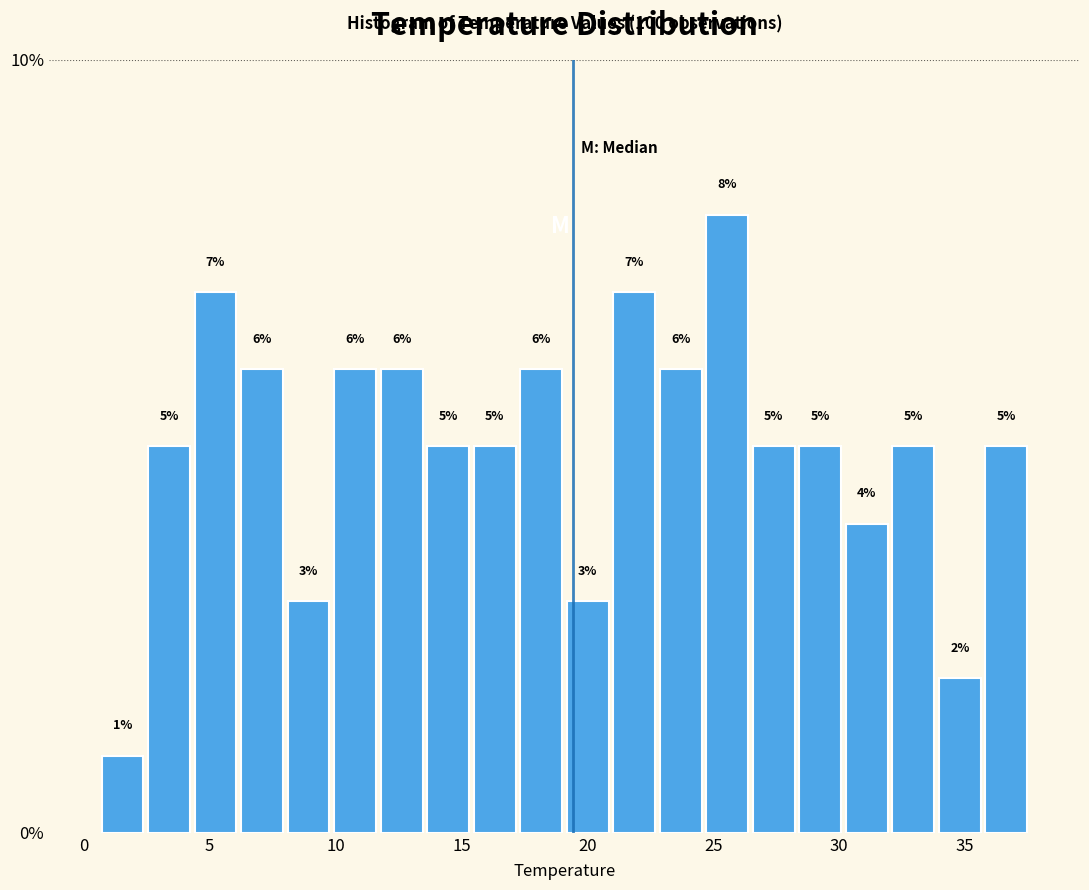

Around what value on the x-axis is the tallest bar? Give the approximate position of its centre, as read against the axis.

25.5